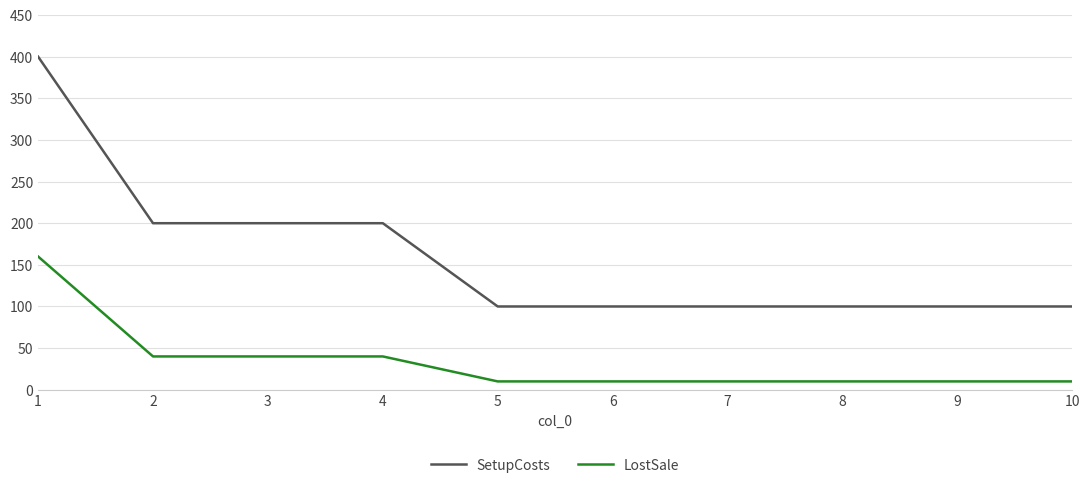

What is the difference between the LostSale values at 1 and 8?

150